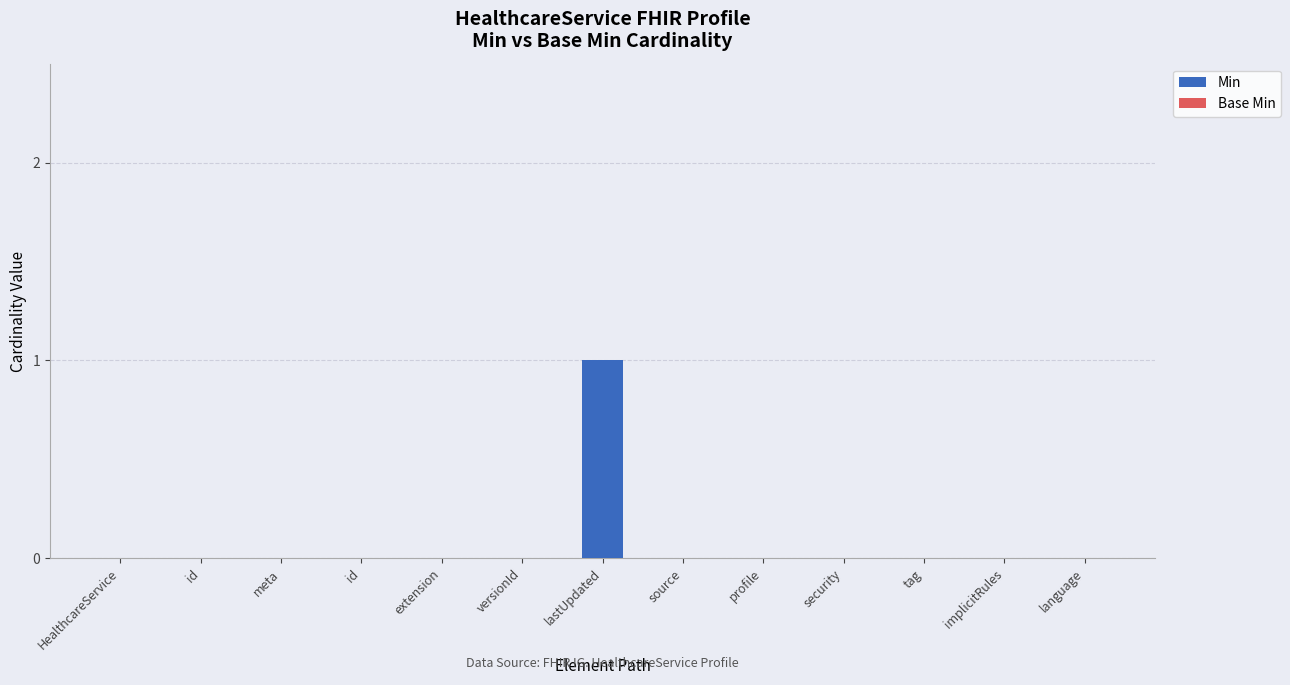

Count the number of data series in this chart.

1